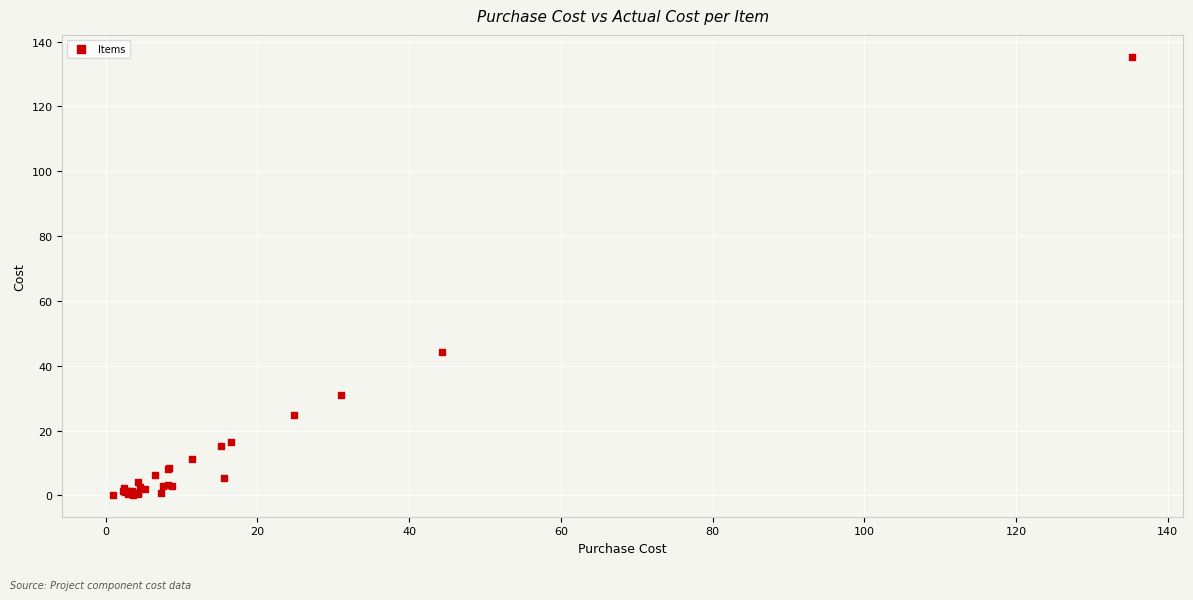

What Y value in the scatter plot is closest to 67?

44.4